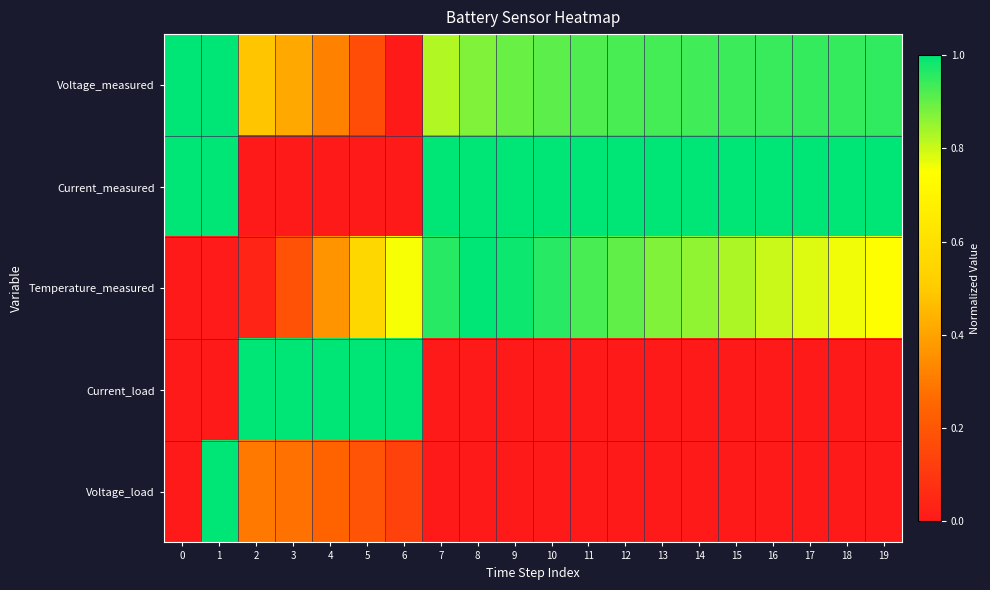

How many distinct data groups are displayed?

5